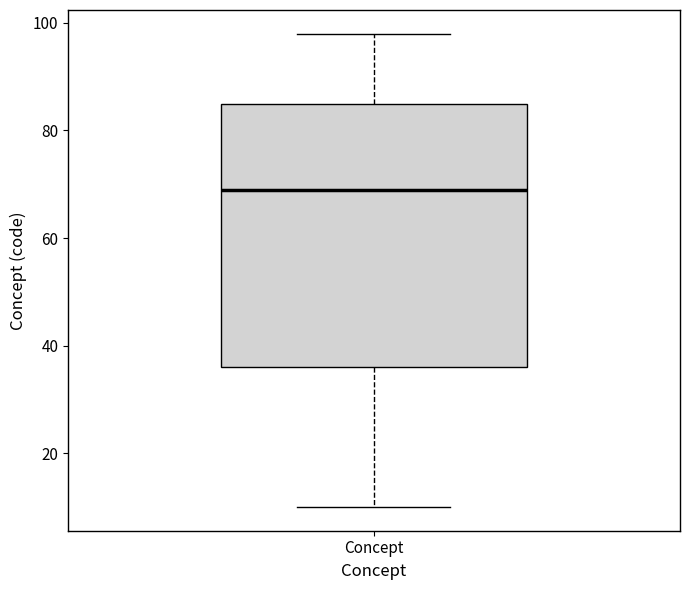

Where does the lower whisker of the box for Concept end on the y-axis? The values are not printed on the chart, so give them approximately, as read against the axis.

10